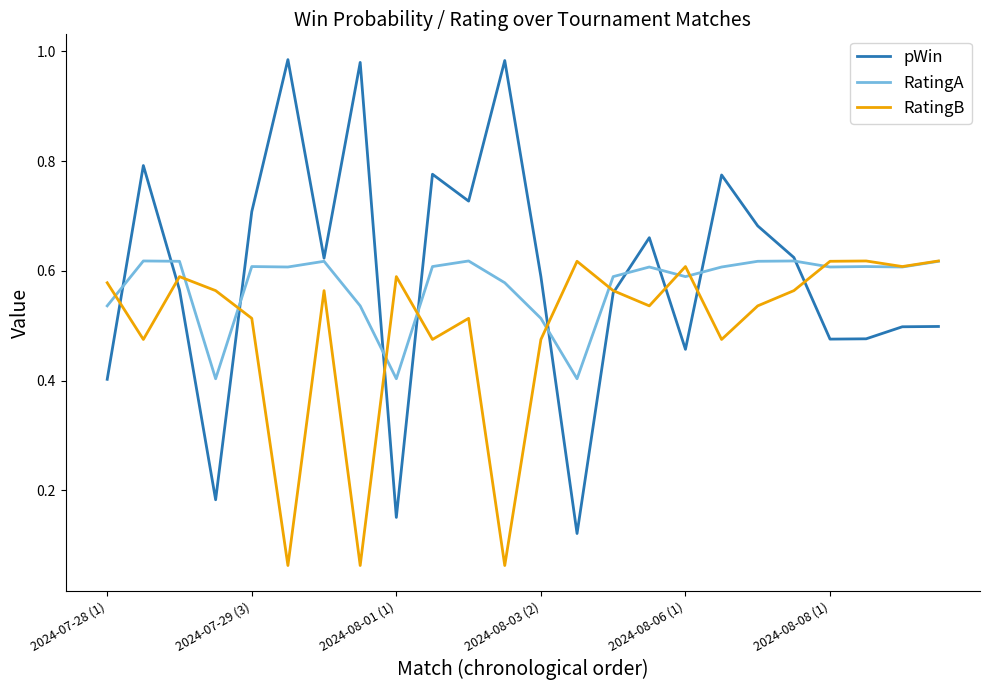

Which series has the widest spread of values?

pWin